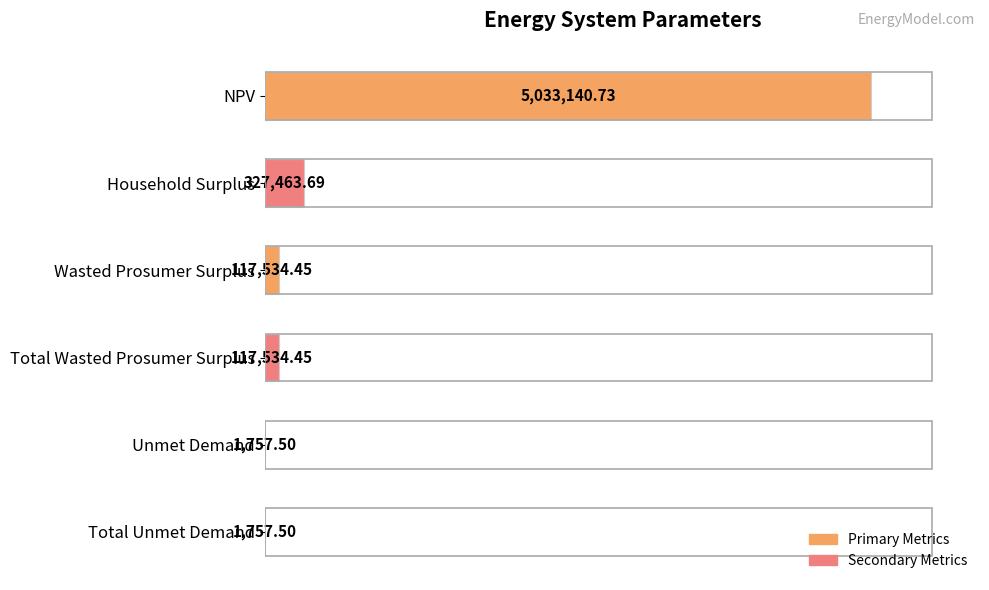

Rank the categories by value from lowest to highest.

Unmet Demand, Total Unmet Demand, Wasted Prosumer Surplus, Total Wasted Prosumer Surplus, Household Surplus, NPV